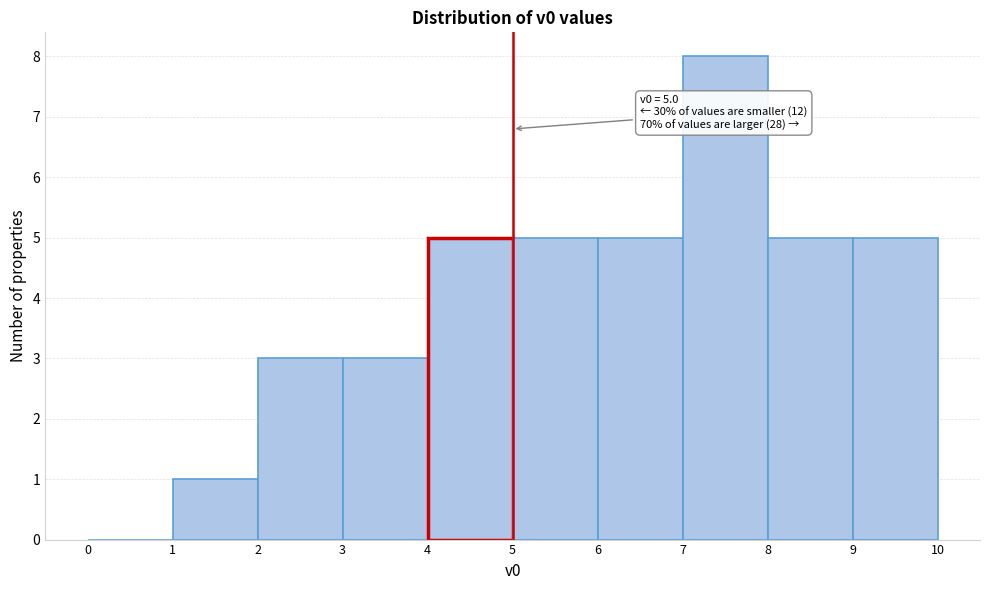

Over which range of the x-axis is the bar tallest?

7 to 8